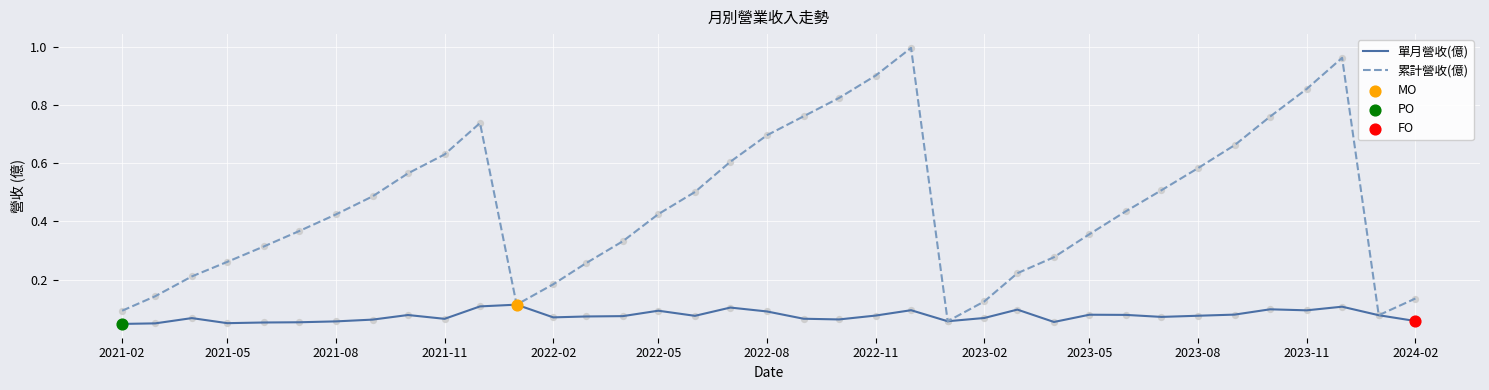

Which series has the largest total across all categories?

累計營收(億)